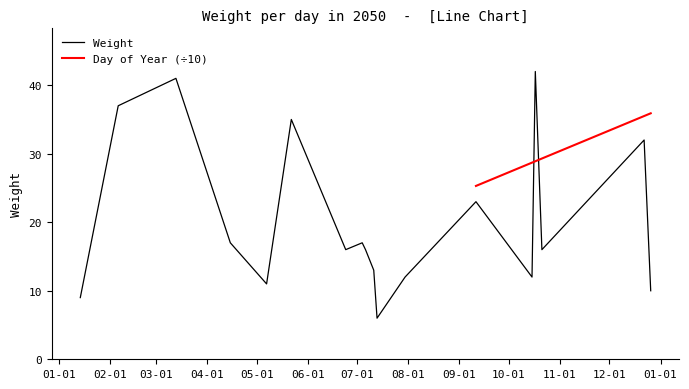

List the labels in order of value, largest first.

2050-10-17, 2050-03-13, 2050-02-06, 2050-05-22, 2050-12-22, 2050-09-11, 2050-04-15, 2050-07-04, 2050-06-24, 2050-07-06, 2050-10-21, 2050-07-11, 2050-07-30, 2050-10-15, 2050-05-07, 2050-12-26, 2050-01-14, 2050-07-13